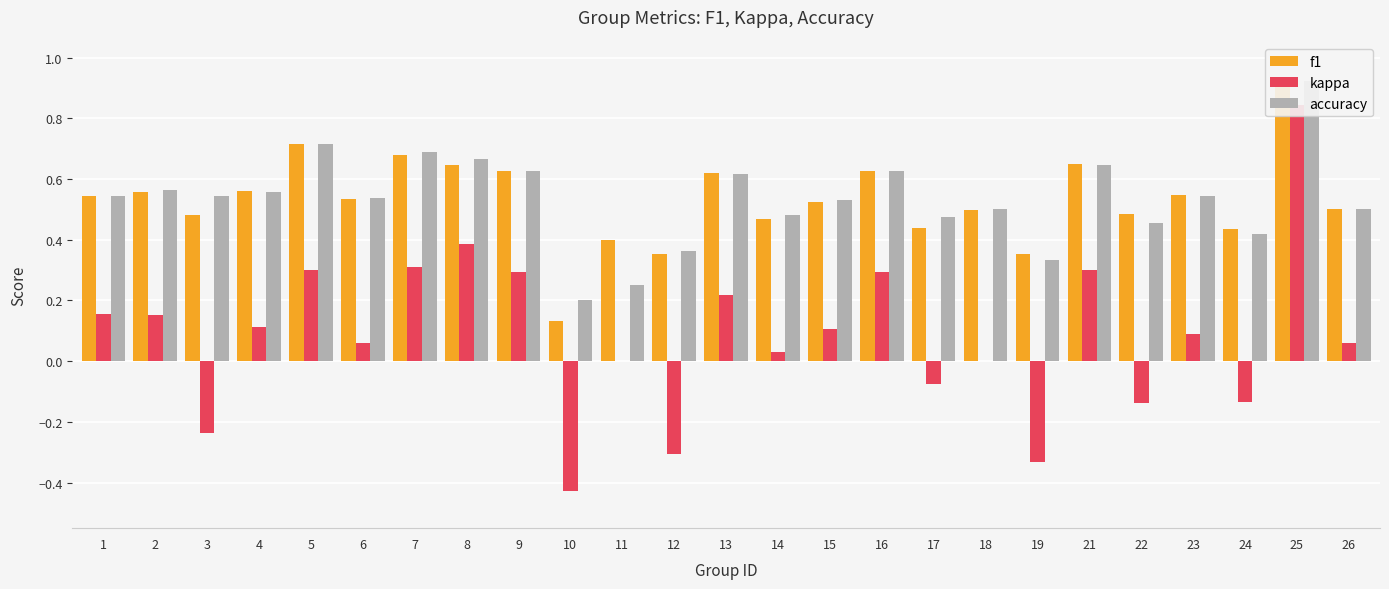

List the labels in order of f1 value, largest first.

25, 5, 7, 21, 8, 9, 16, 13, 4, 2, 23, 1, 6, 15, 26, 18, 22, 3, 14, 17, 24, 11, 12, 19, 10